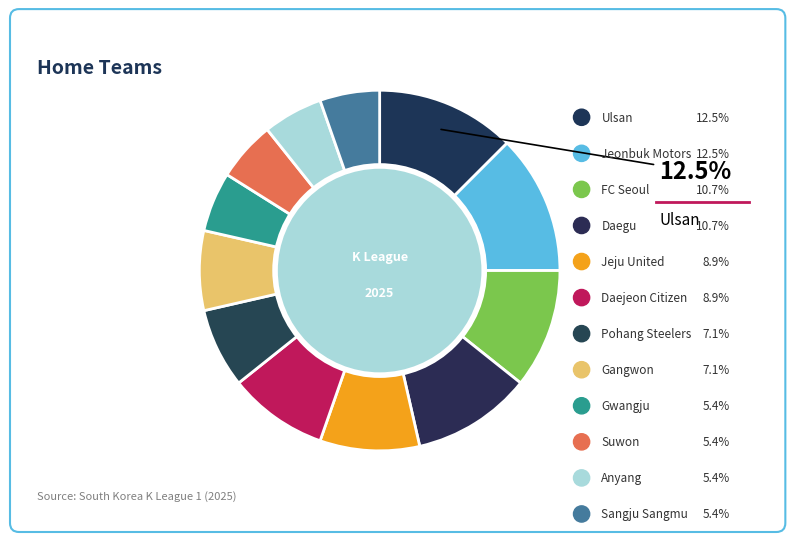

To the nearest percent, what is the combined percentage of Suwon and FC Seoul?

16%